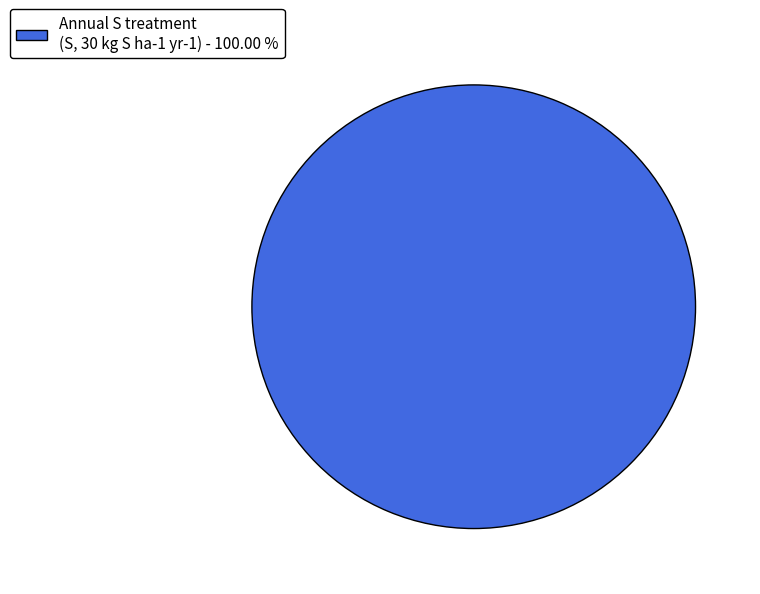

Which slice represents more than half of the pie?

Annual S treatment (S, 30 kg S ha-1 yr-1) - 100.00 %